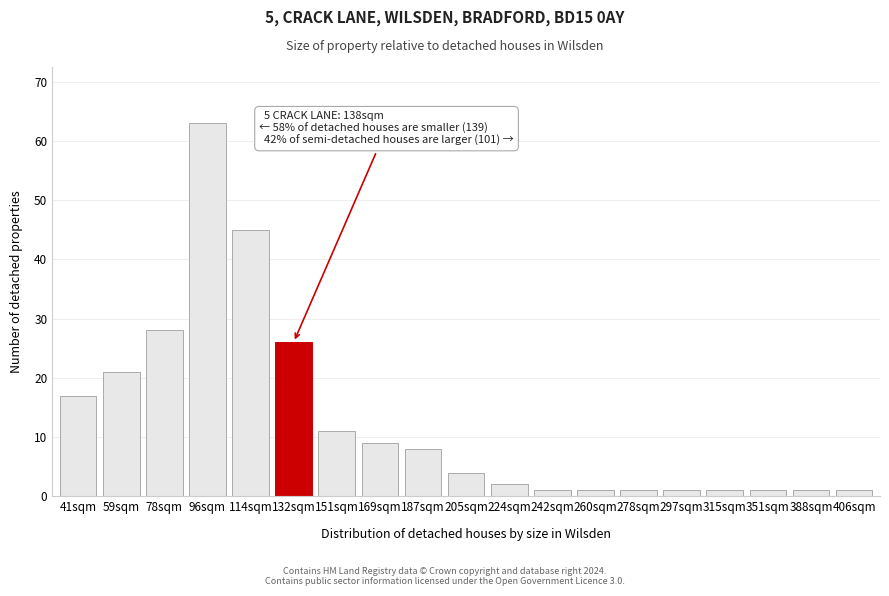

Reading left to right, what are all the values shown in this chart?

41sqm=17	59sqm=21	78sqm=28	96sqm=63	114sqm=45	132sqm=26	151sqm=11	169sqm=9	187sqm=8	205sqm=4	224sqm=2	242sqm=1	260sqm=1	278sqm=1	297sqm=1	315sqm=1	351sqm=1	388sqm=1	406sqm=1